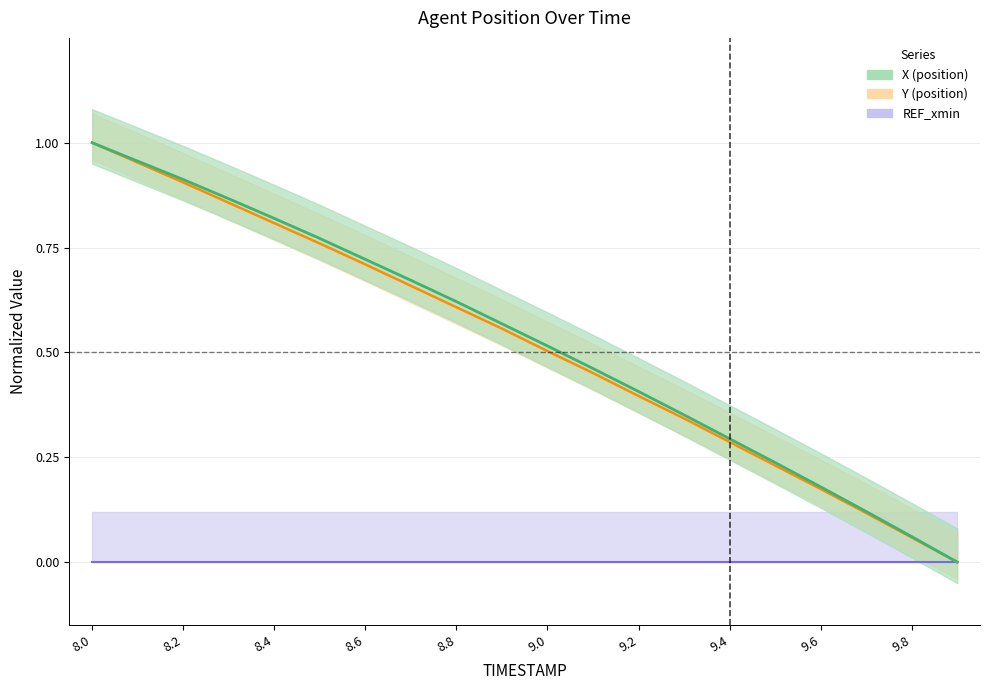

True or false: X and Y intersect in this chart.

False